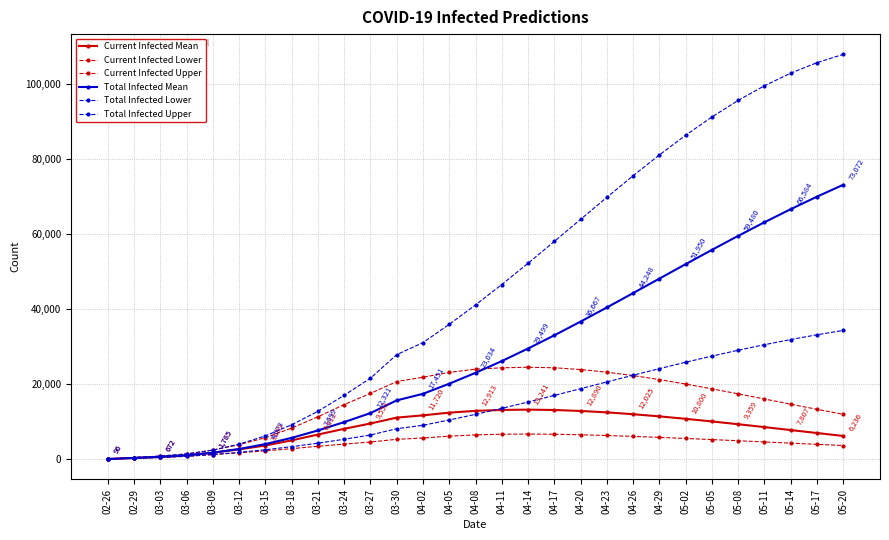

How many data points does each series have?

29